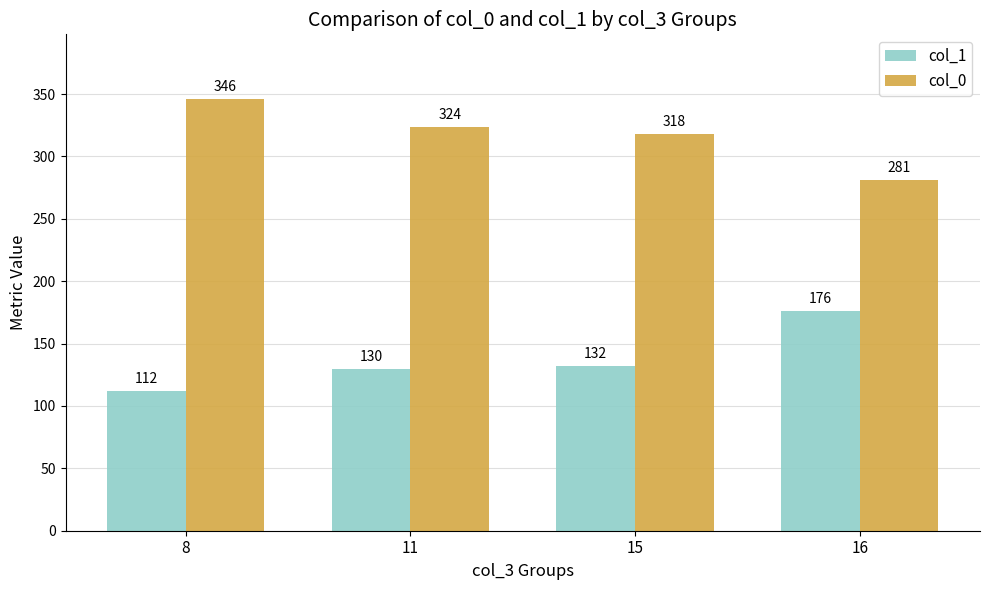

The col_1 series shows 132 at 15. True or false?

True